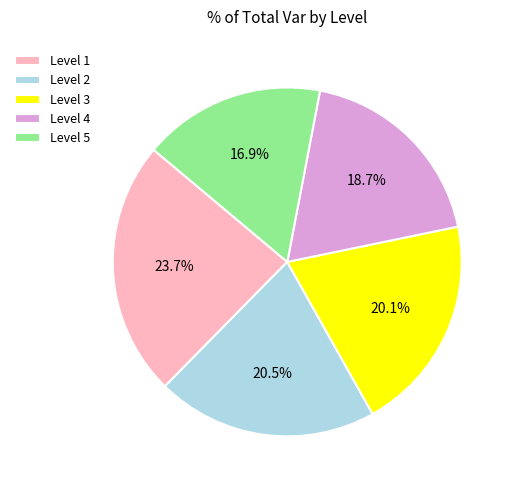

Is there any slice that represents more than half of the pie?

No